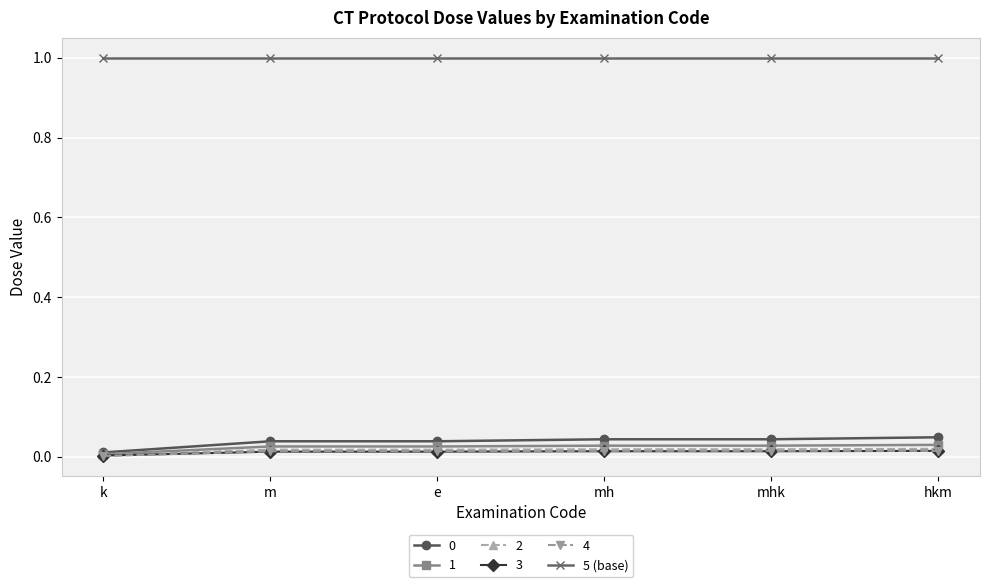

How many 1 values are between 0 and 1?

6